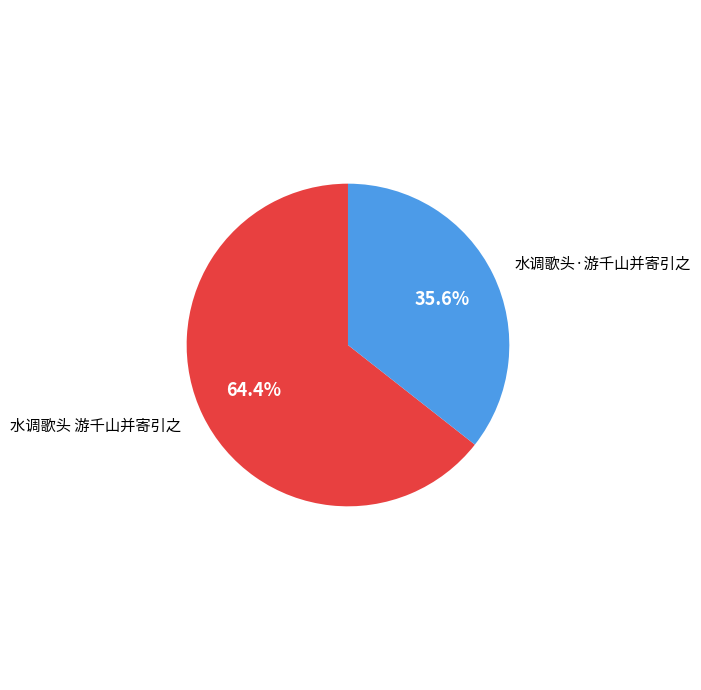

Is there a majority slice in this chart?

Yes